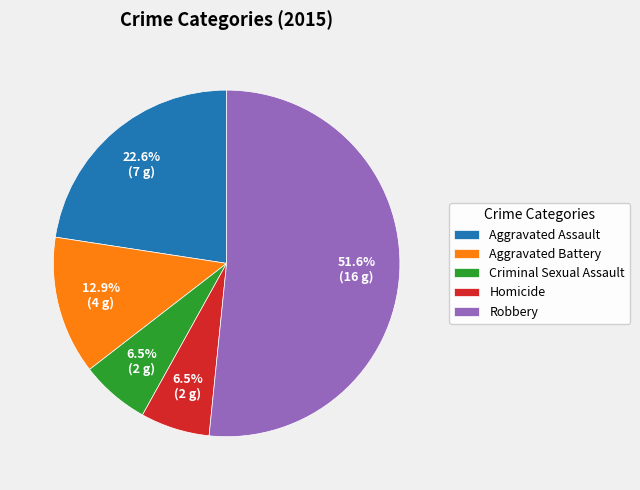

To the nearest percent, what is the difference between the Aggravated Assault and Robbery slice percentages?

29%